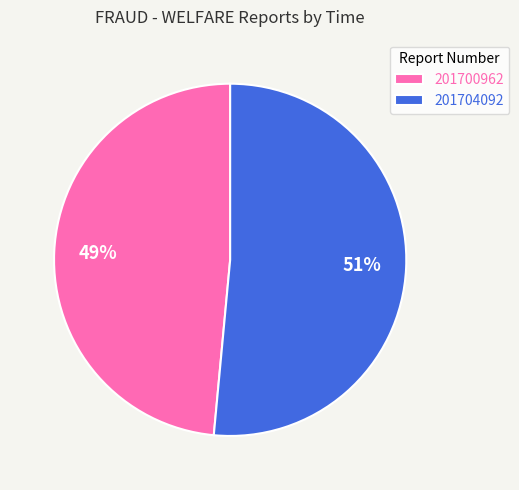

Rank the categories by value from highest to lowest.

201704092, 201700962